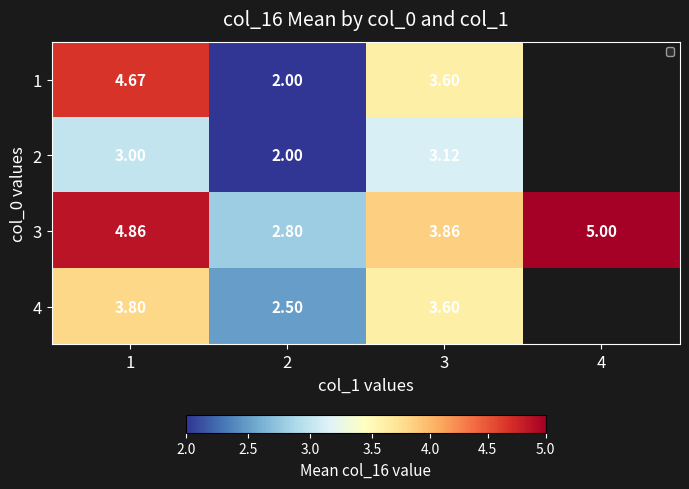

Which series has the largest range (max minus min)?

1